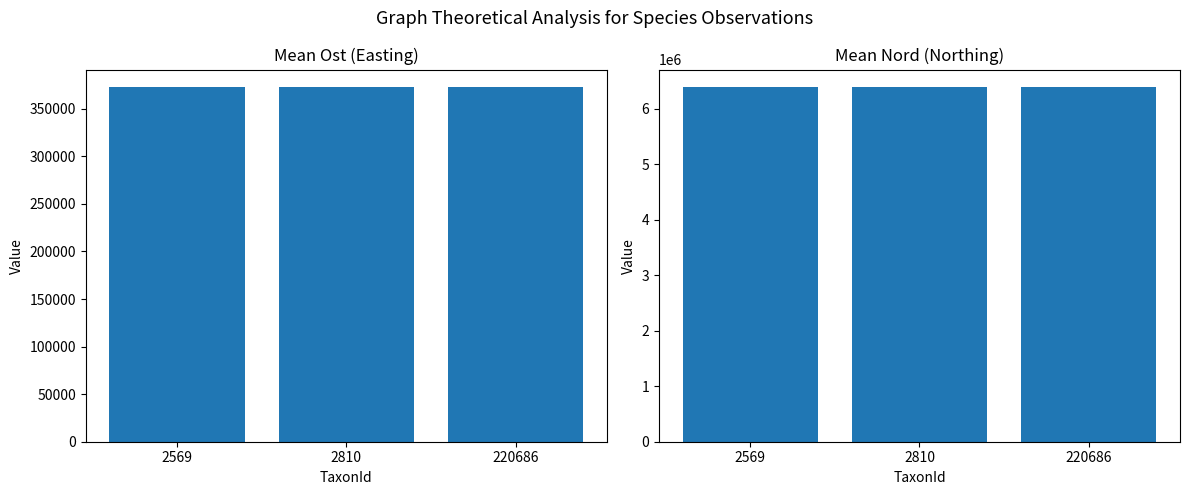

Which series has the largest range (max minus min)?

Nord